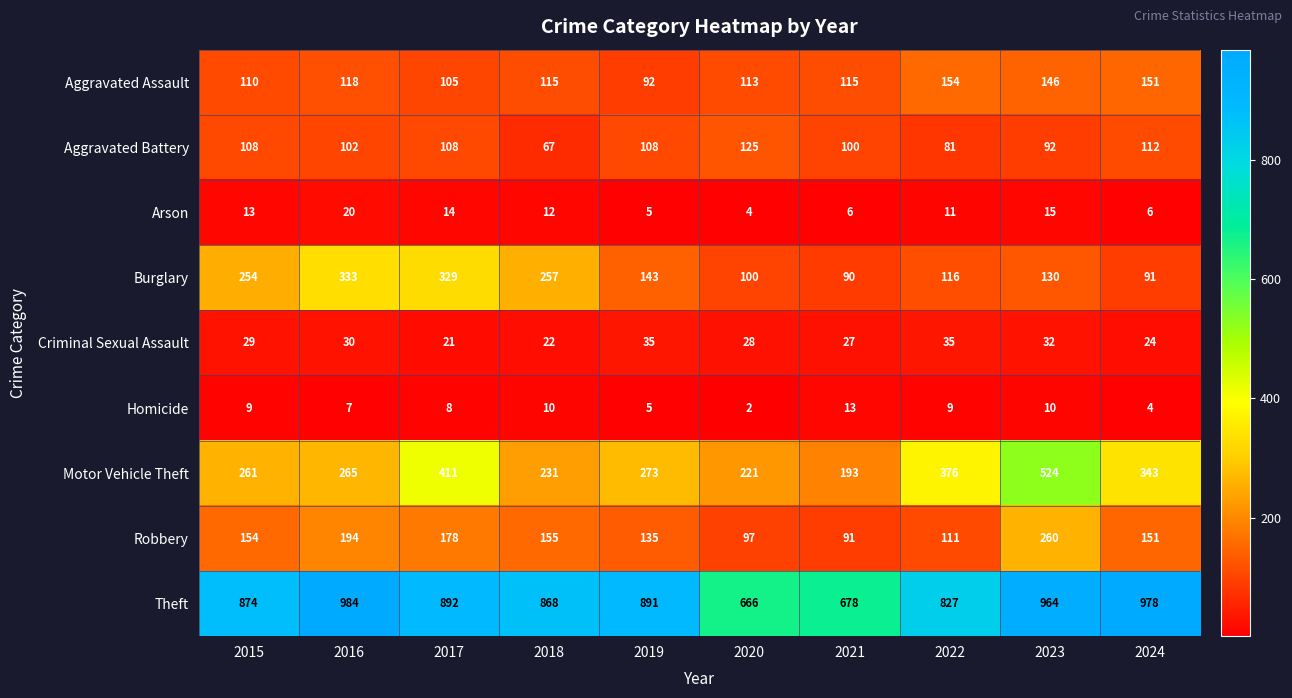

What is the highest value of the Aggravated Battery series?

125